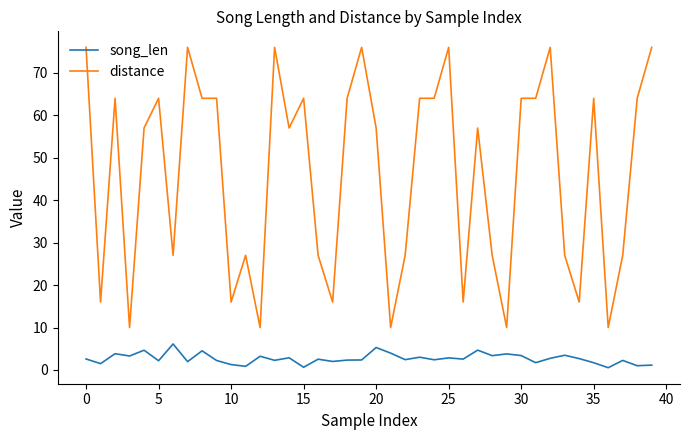

True or false: song_len and distance intersect in this chart.

False